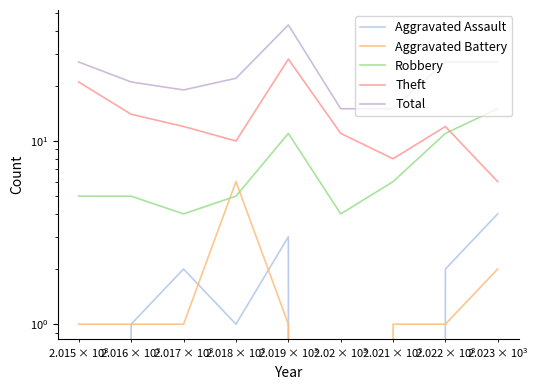

The value of Aggravated Assault at $\mathdefault{10^{5}}$ is 0. True or false?

False